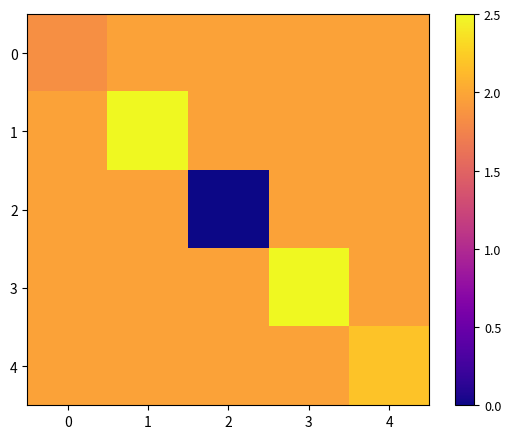

At how many categories does at least one series exceed 1?

5